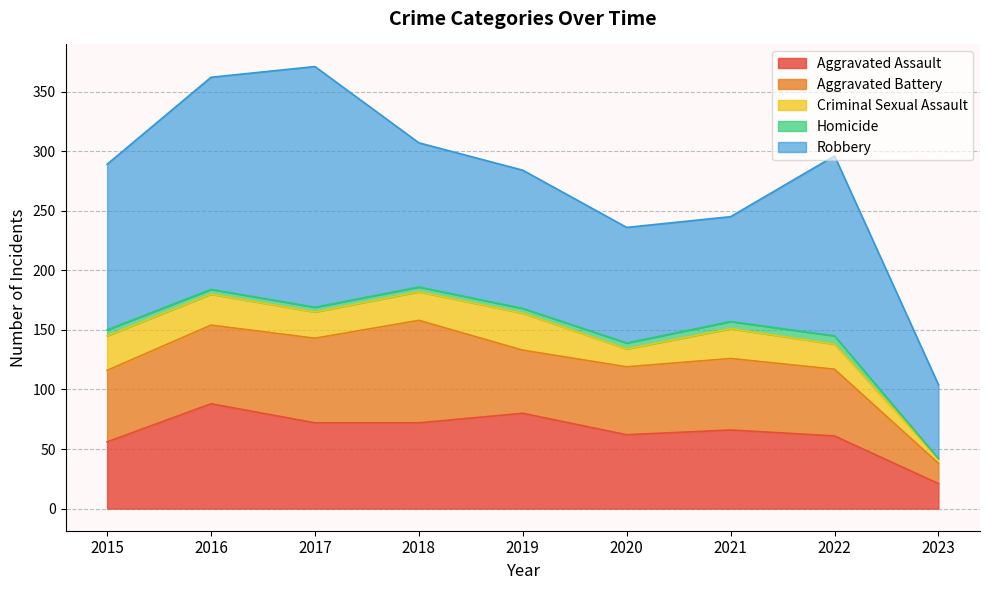

How many lines are shown in the chart?

5